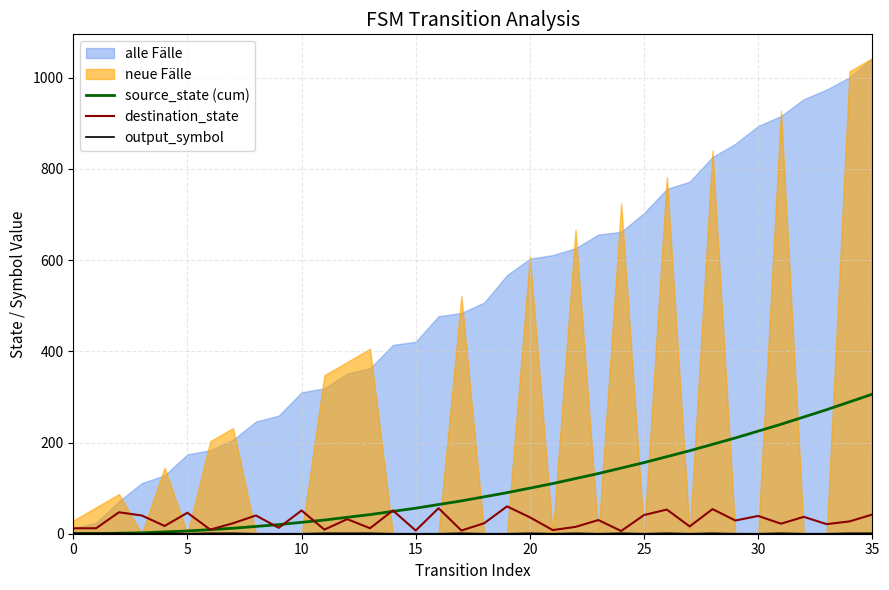

True or false: output_symbol has more than 1 interior local peaks.

True